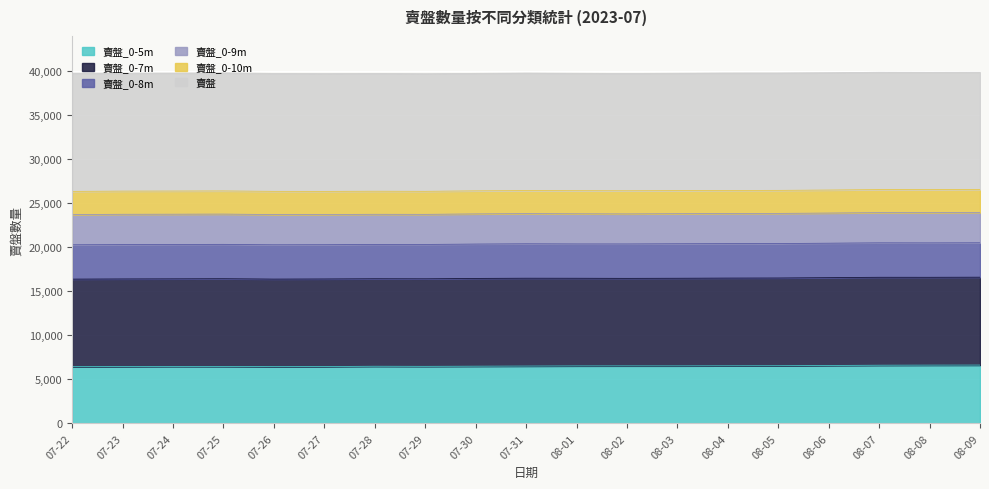

What is the total value across all series at 08-04?

39786